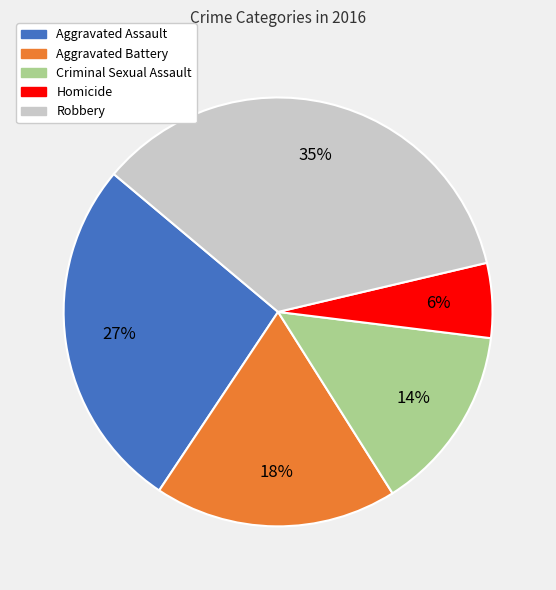

Is it true that Aggravated Assault is 27% of the pie?

True